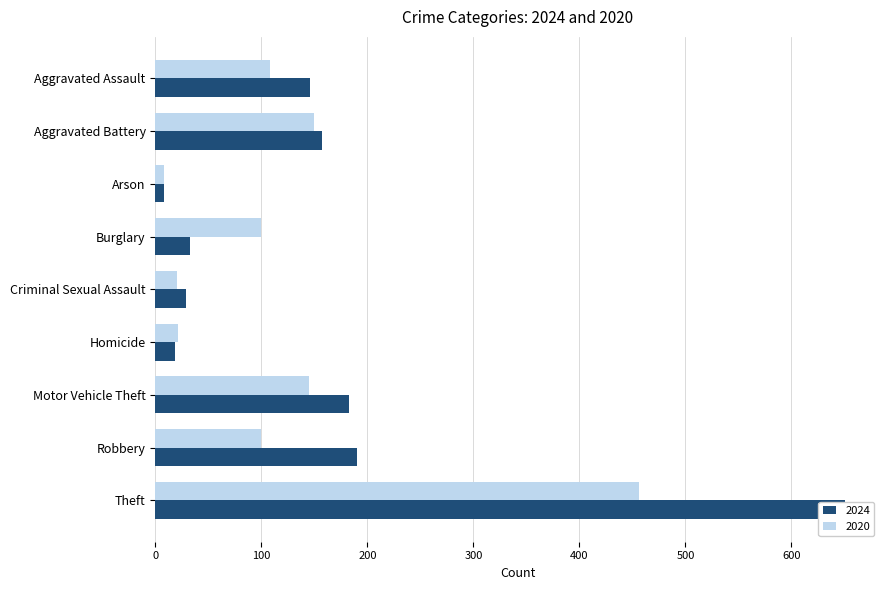

How many groups of bars are there?

9